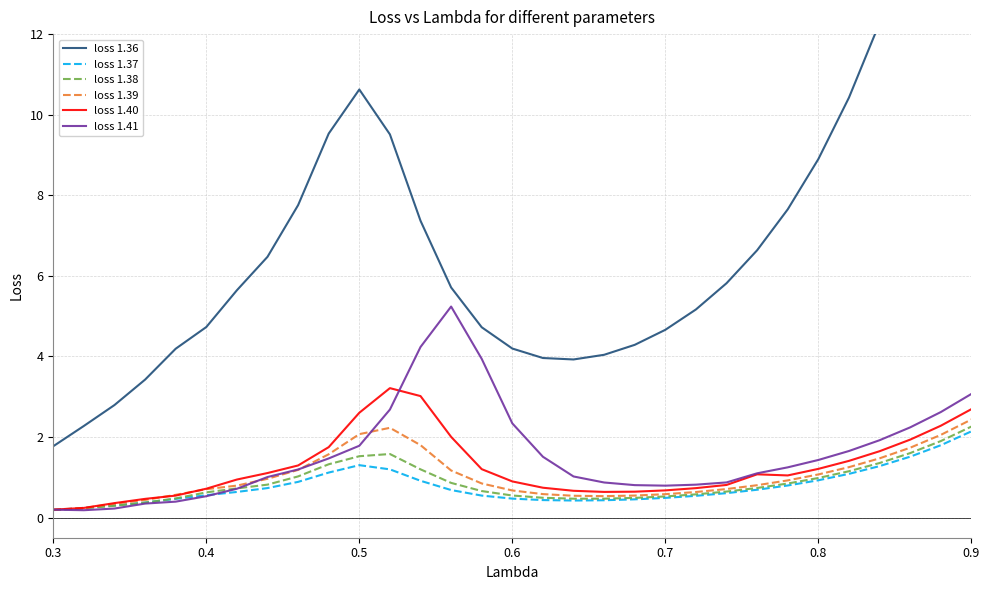

After their last crossing, which series has the higher values: loss 1.41 or loss 1.37?

loss 1.41